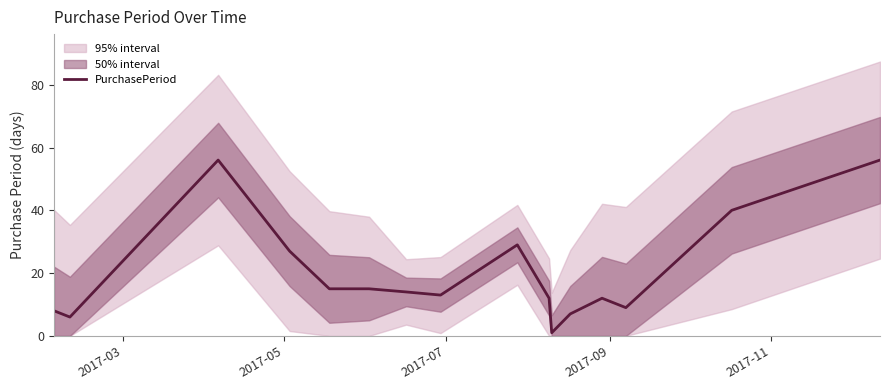

What is the highest value of the PurchasePeriod series?

56